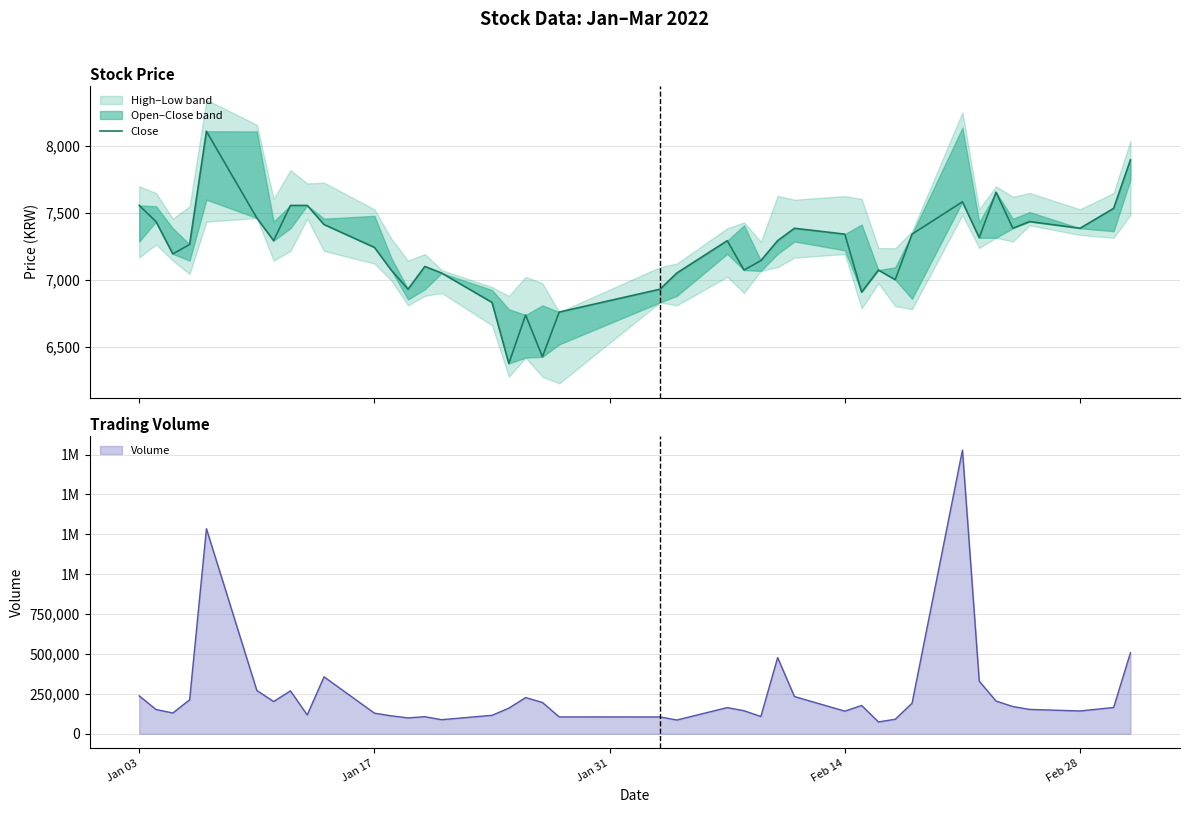

What is the maximum value shown in the chart?

8112